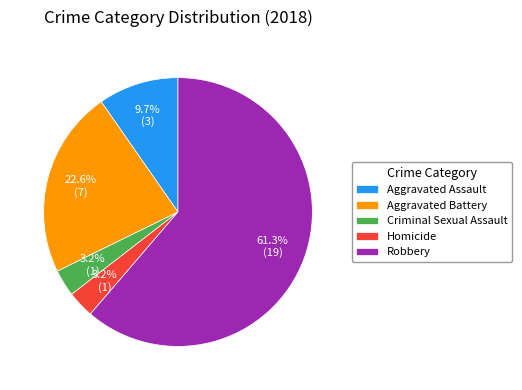

Combined, what portion of the pie is Homicide and Aggravated Assault?

12.9%